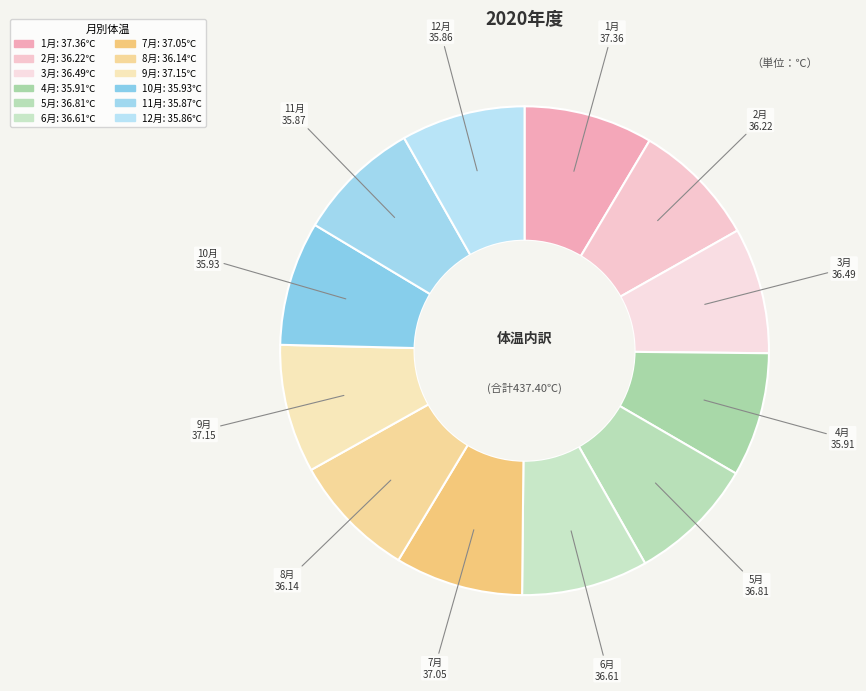

Count the number of slices in the pie.

12